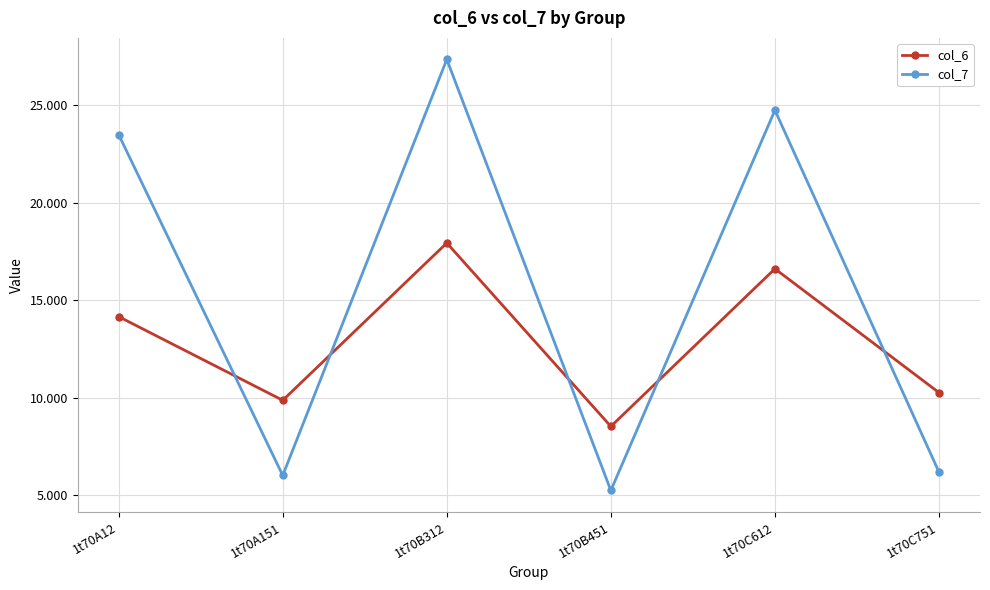

At which label is col_6 closest to 13?

1t70A12